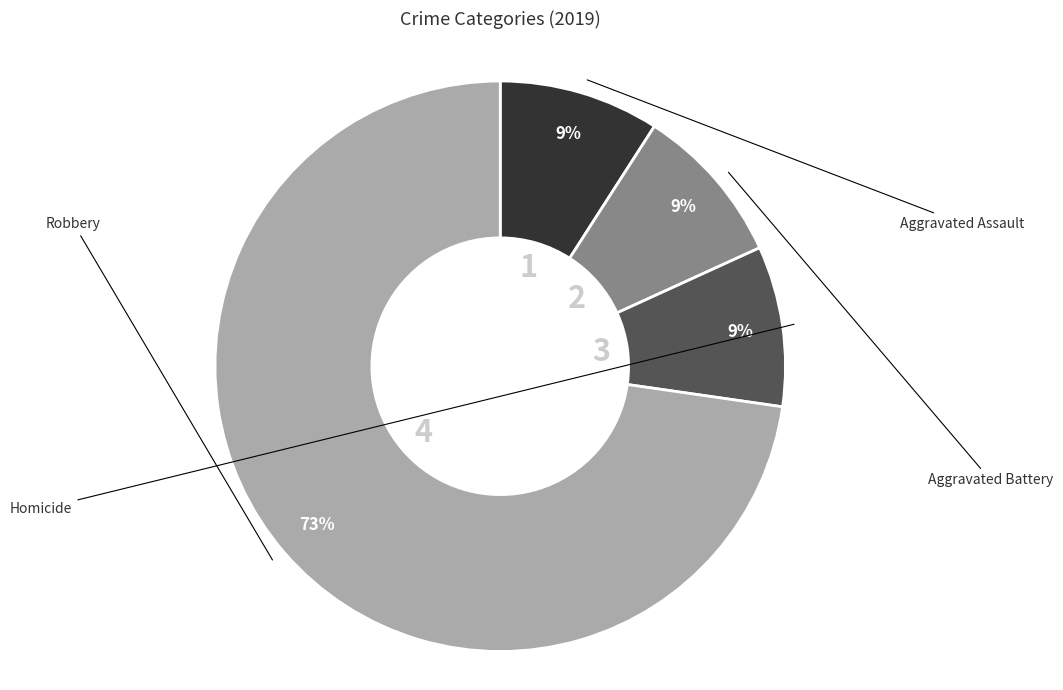

To the nearest percent, what is the average slice percentage?

25%